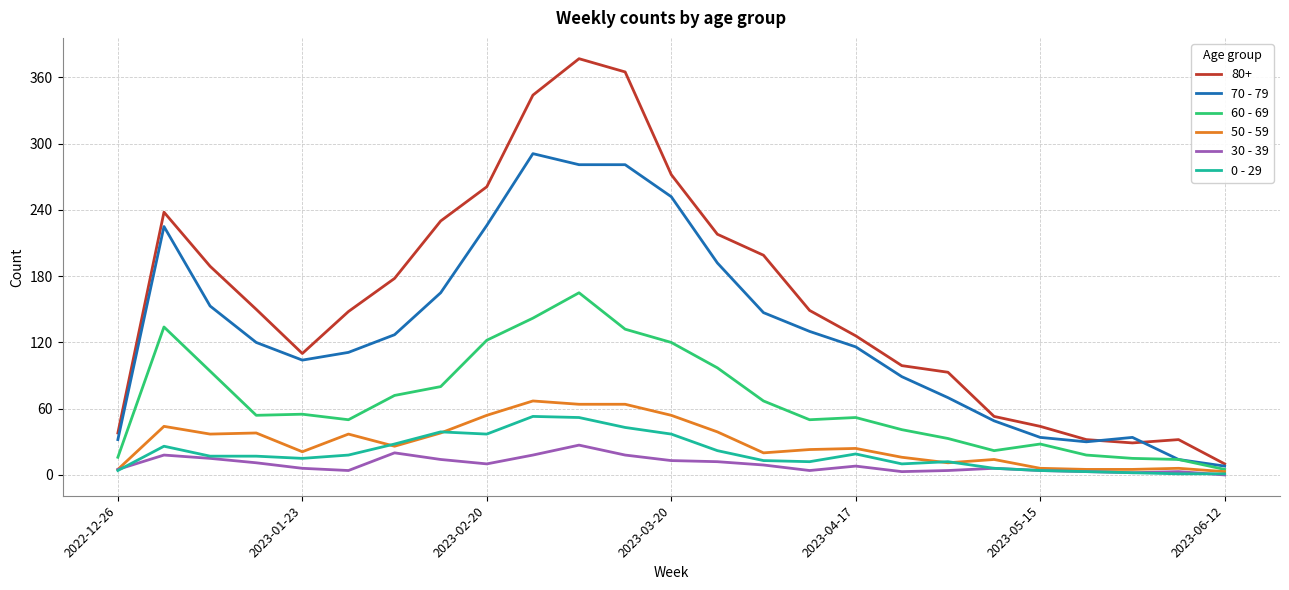

Which series has the widest spread of values?

80+